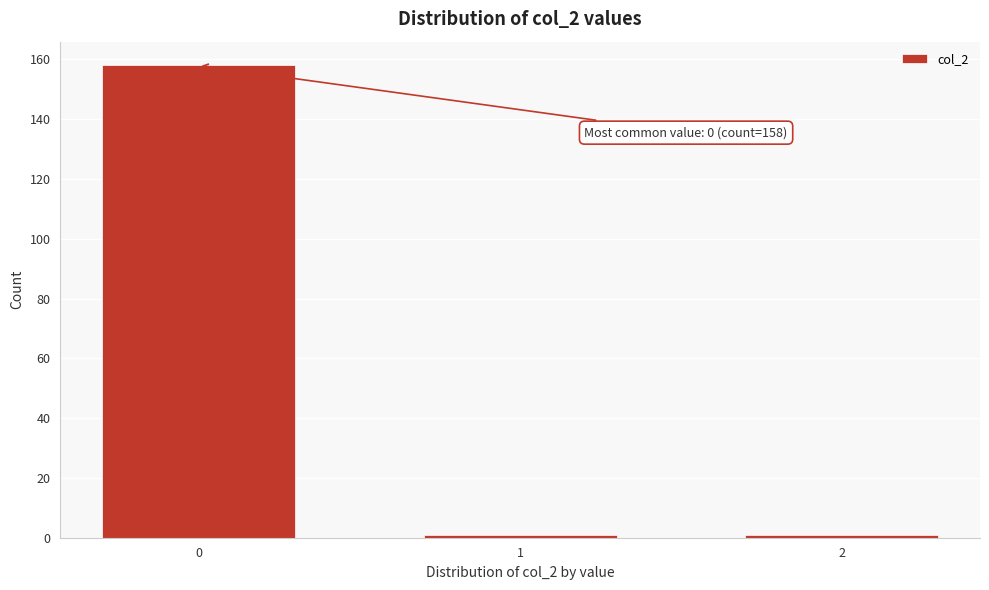

Reading right to left, extract all data points from this chart.

2=1	1=1	0=158